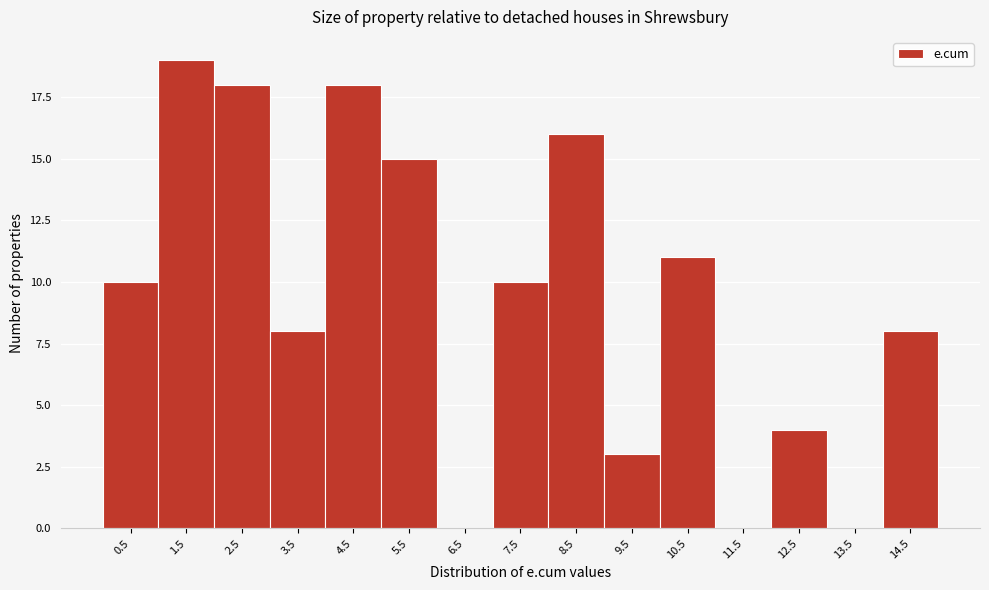

Which range on the x-axis has the tallest bar?

1 to 2